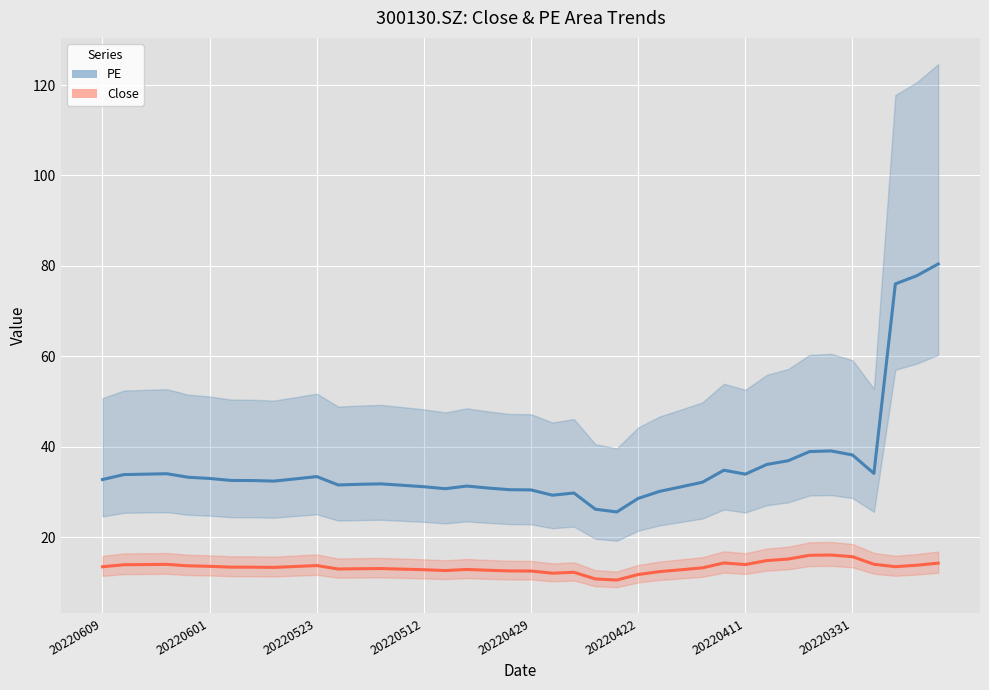

Which has a higher value, 19 or 22?

19